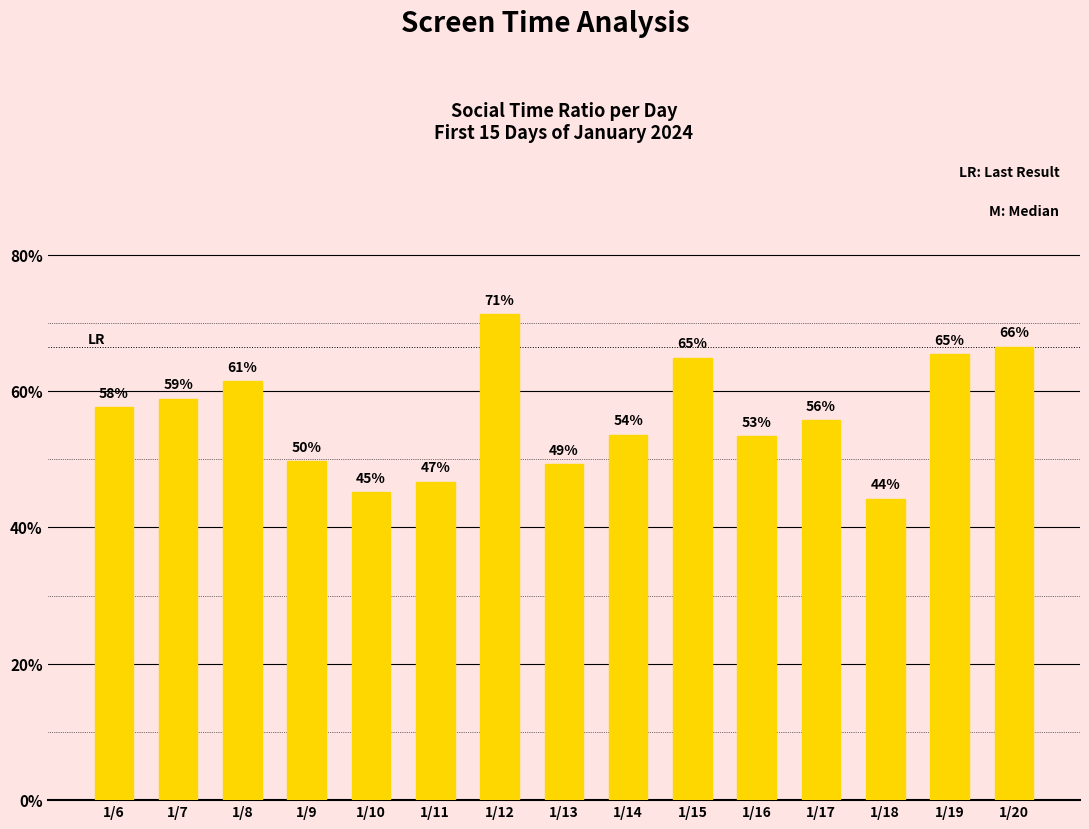

The chart shows a value of 0.6 at 1/6. True or false?

True